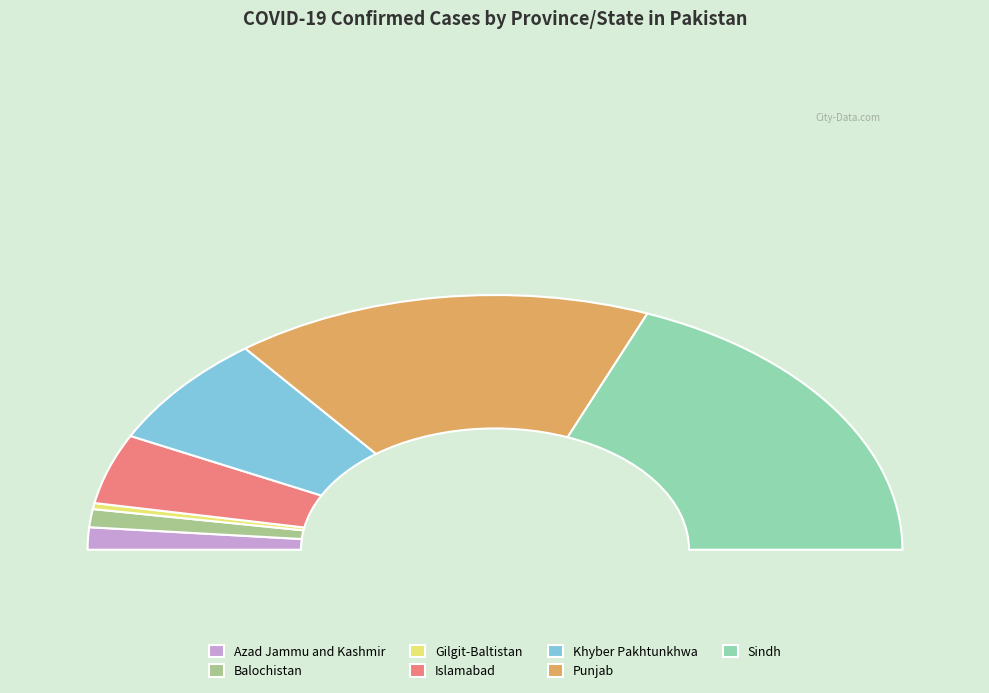

Is there a majority slice in this chart?

No